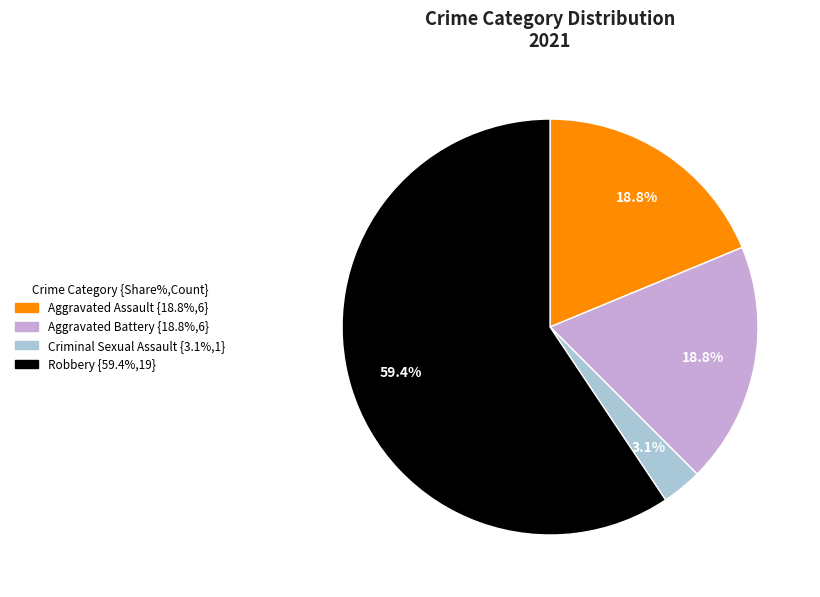

How many slices are in this pie chart?

4